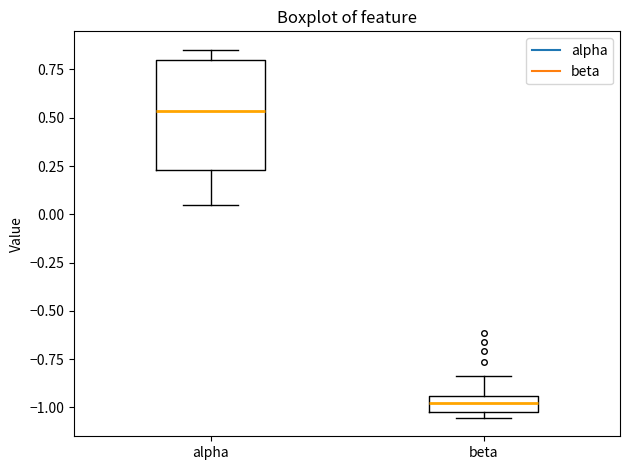

Where does the median line of the box for alpha sit on the y-axis? The values are not printed on the chart, so give them approximately, as read against the axis.

0.55